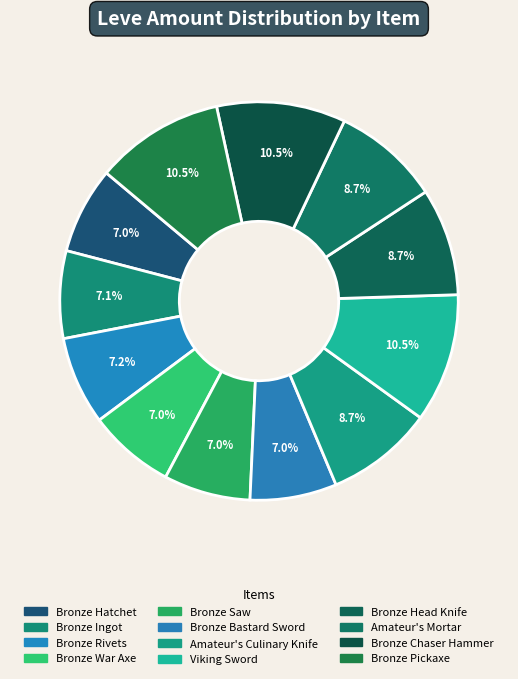

Does any single category account for the majority?

No